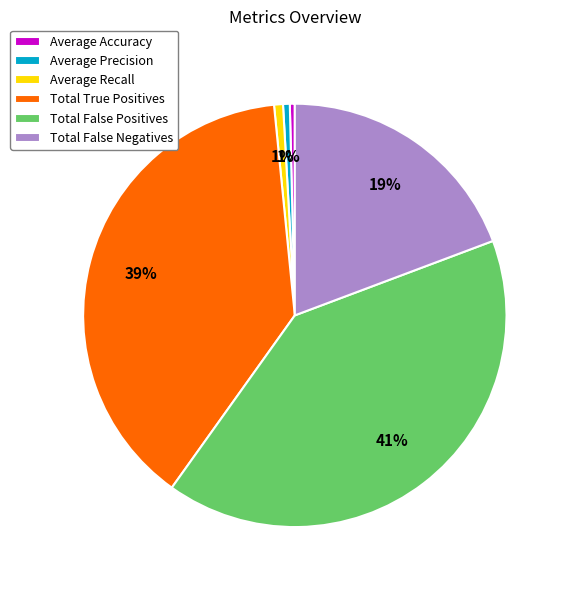

Count the number of slices in the pie.

6